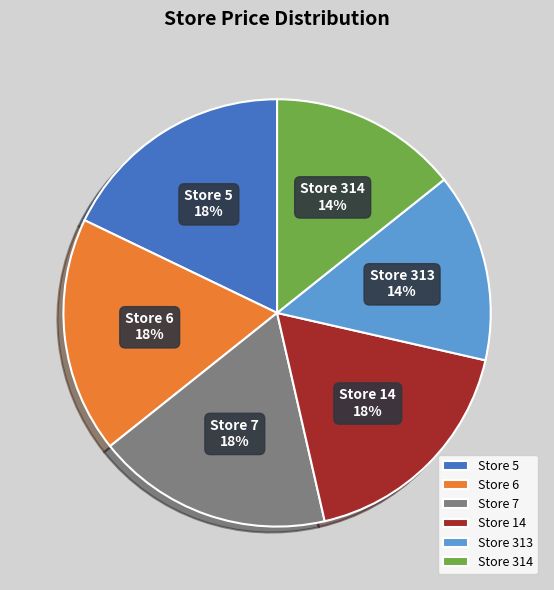

The Store 5 slice represents 18% of the pie. True or false?

True